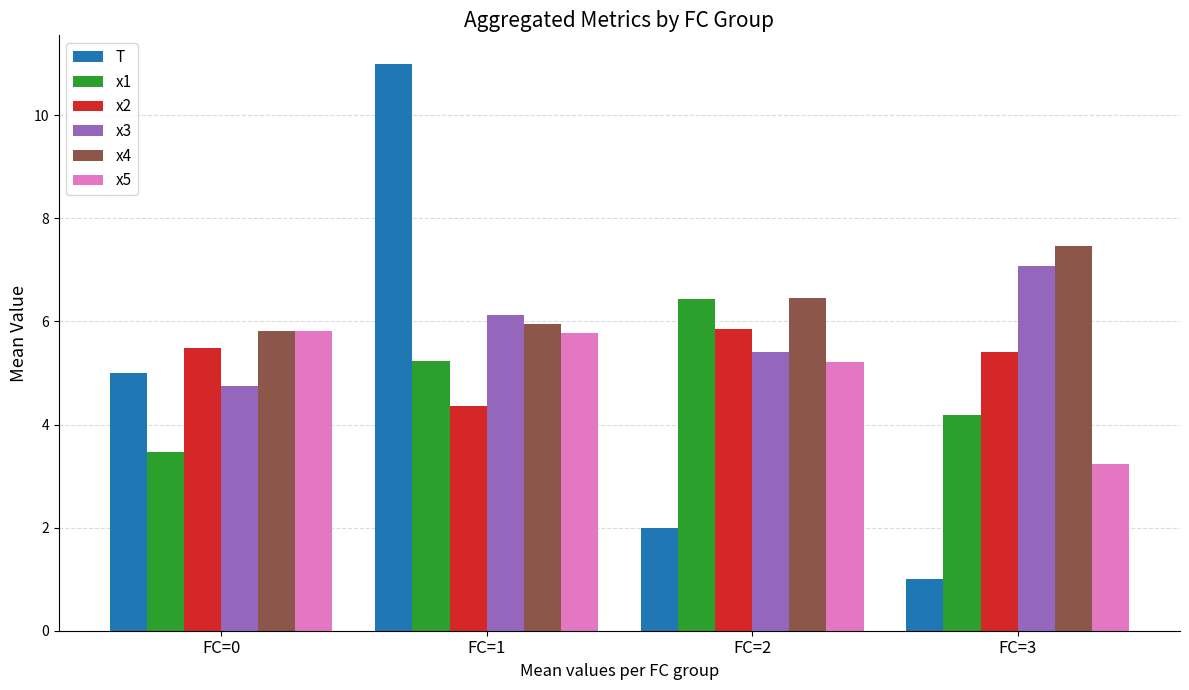

At which category does the chart reach its minimum across all series?

FC=3